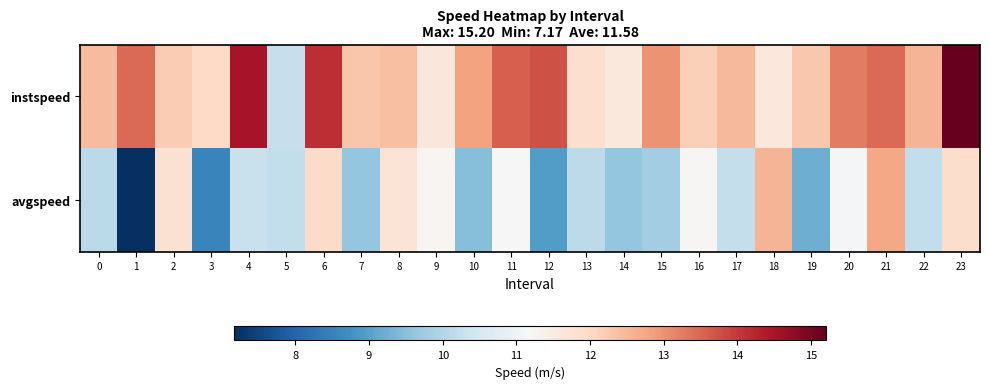

Reading left to right, transcribe all the data shown in this chart.

instspeed: 0=12.4	1=13.5	2=12.2	3=12.0	4=14.5	5=10.2	6=14.1	7=12.3	8=12.4	9=11.7	10=12.8	11=13.6	12=13.7	13=11.9	14=11.6	15=13.0	16=12.1	17=12.5	18=11.6	19=12.3	20=13.2	21=13.5	22=12.6	23=15.2
avgspeed: 0=10.1	1=7.2	2=11.8	3=8.5	4=10.3	5=10.2	6=11.9	7=9.6	8=11.8	9=11.3	10=9.5	11=11.2	12=8.9	13=10.1	14=9.6	15=9.8	16=11.2	17=10.2	18=12.6	19=9.2	20=11.1	21=12.7	22=10.2	23=11.9